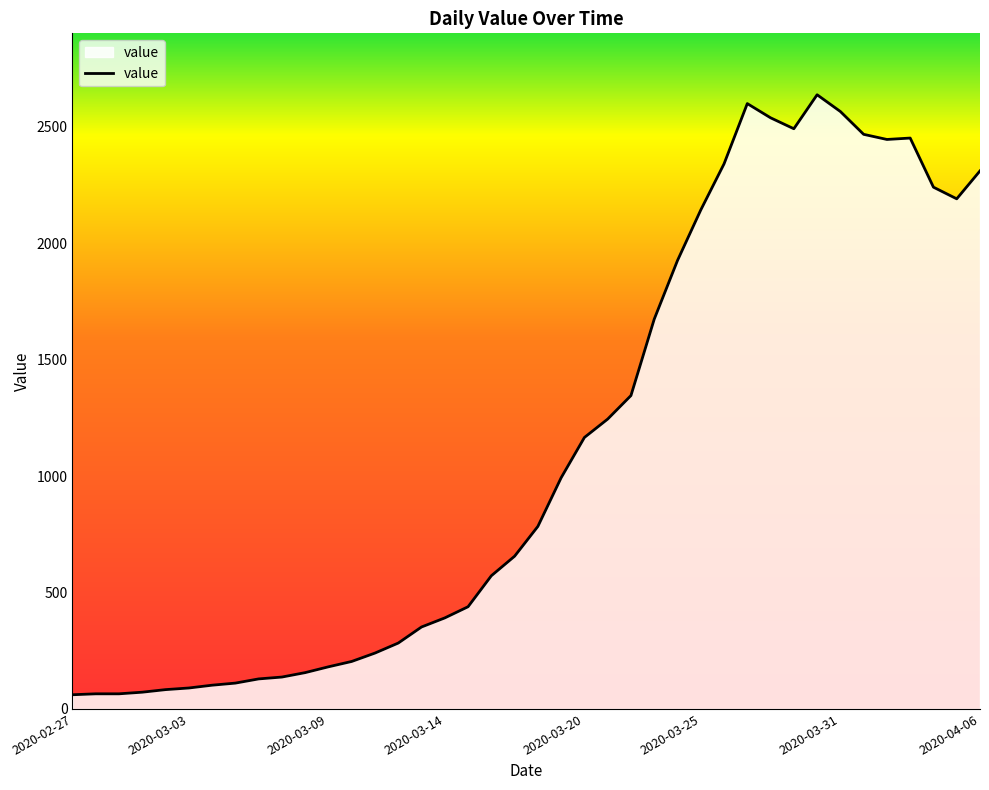

What is the minimum value shown in the chart?

61